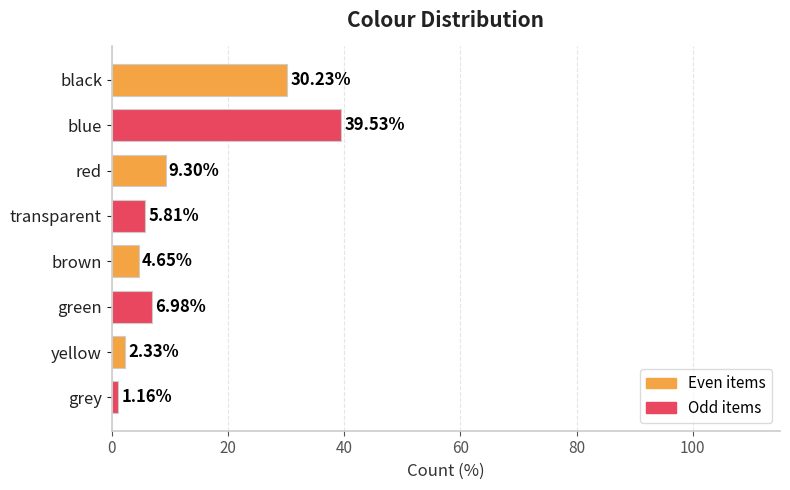

What is the change in value from black to transparent?

-24.4